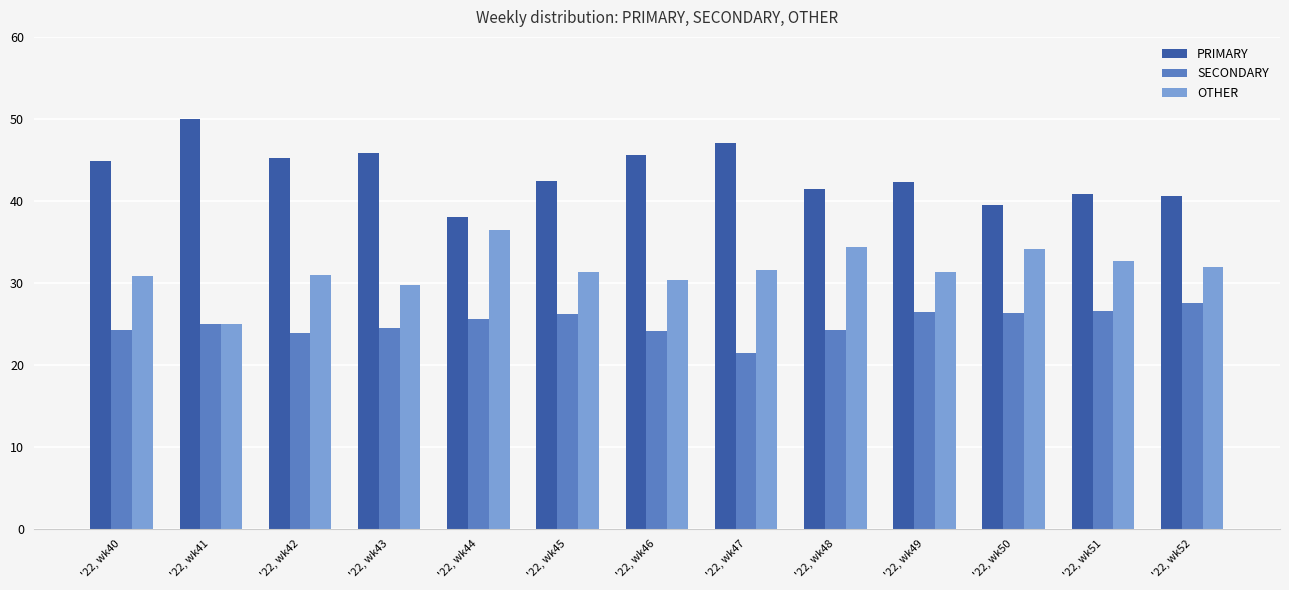

What is the difference between the maximum and minimum values in the PRIMARY series?

12.0